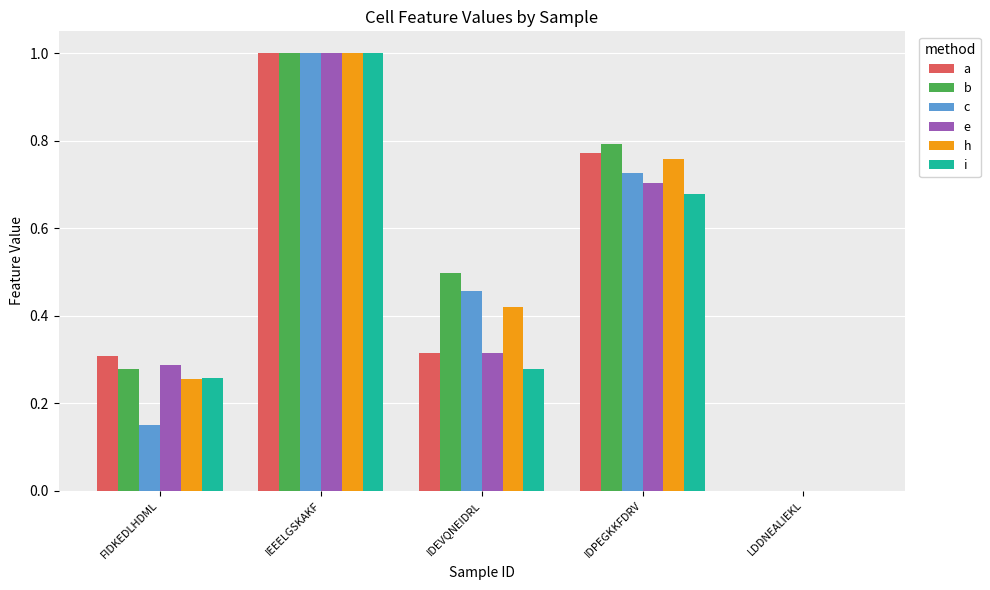

Which category has the highest value in the a series?

IEEELGSKAKF